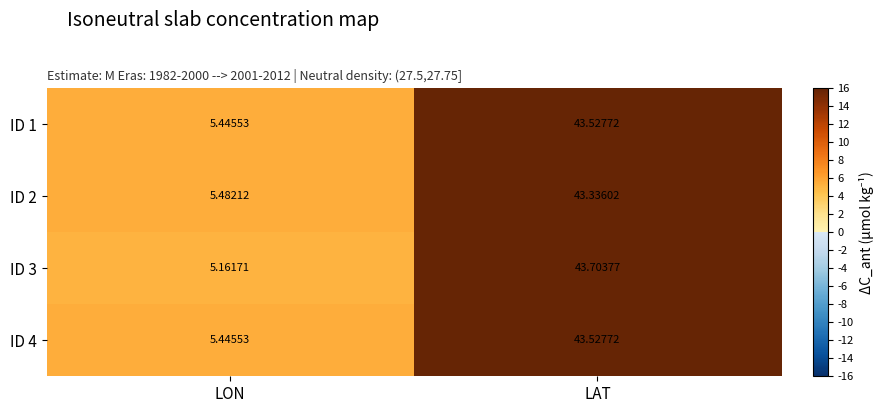

What is the total value across all series at LAT?

174.1